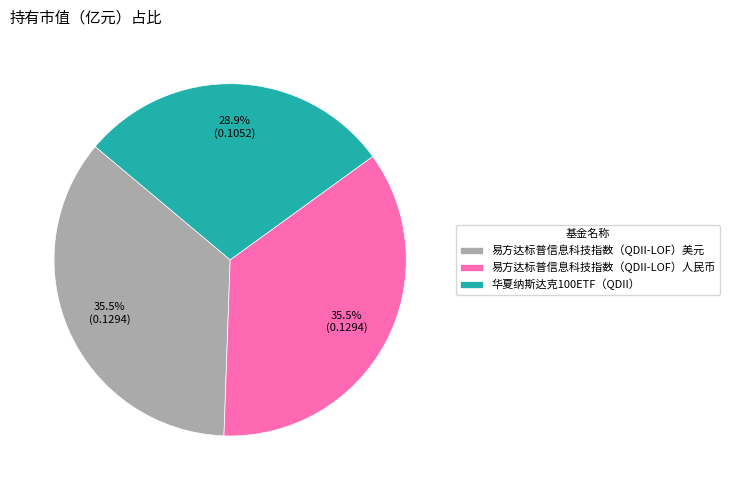

Is there any slice that represents more than half of the pie?

No